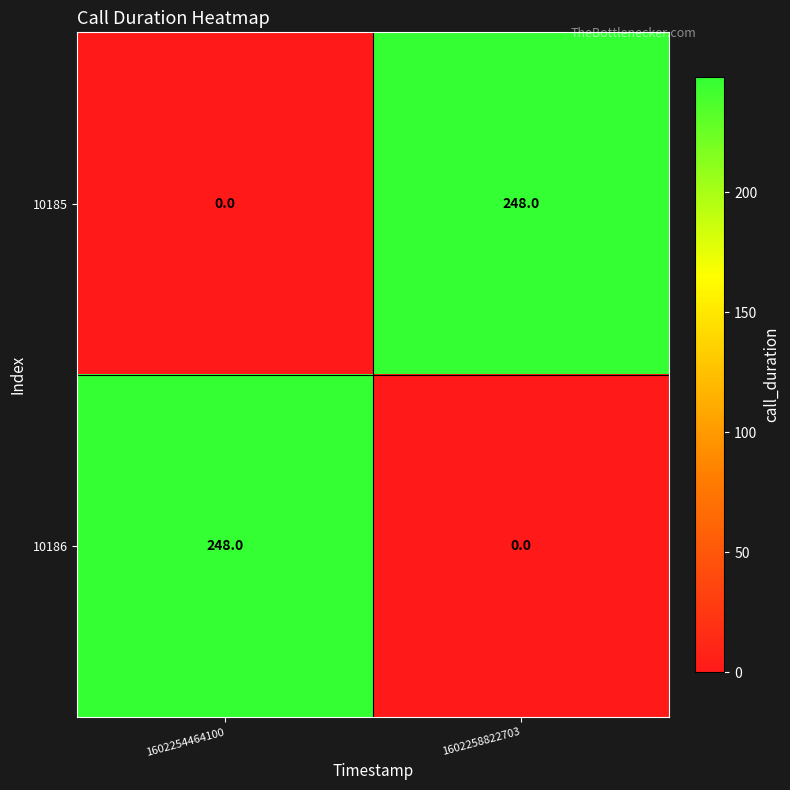

What is the spread (max minus min) of values at 1602258822703?

248